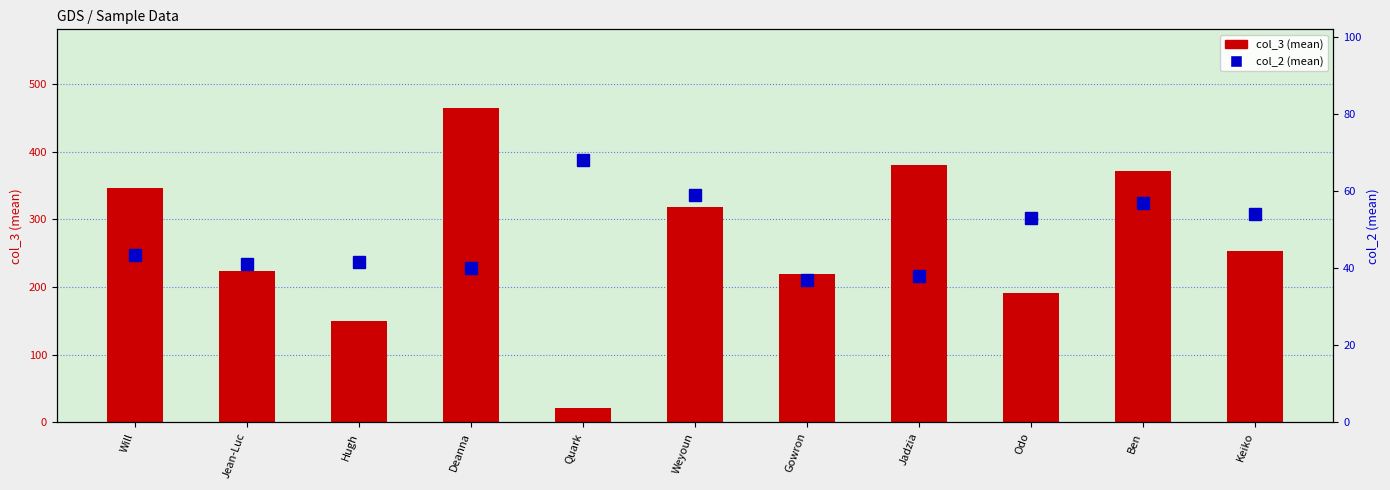

How many groups of bars are there?

11